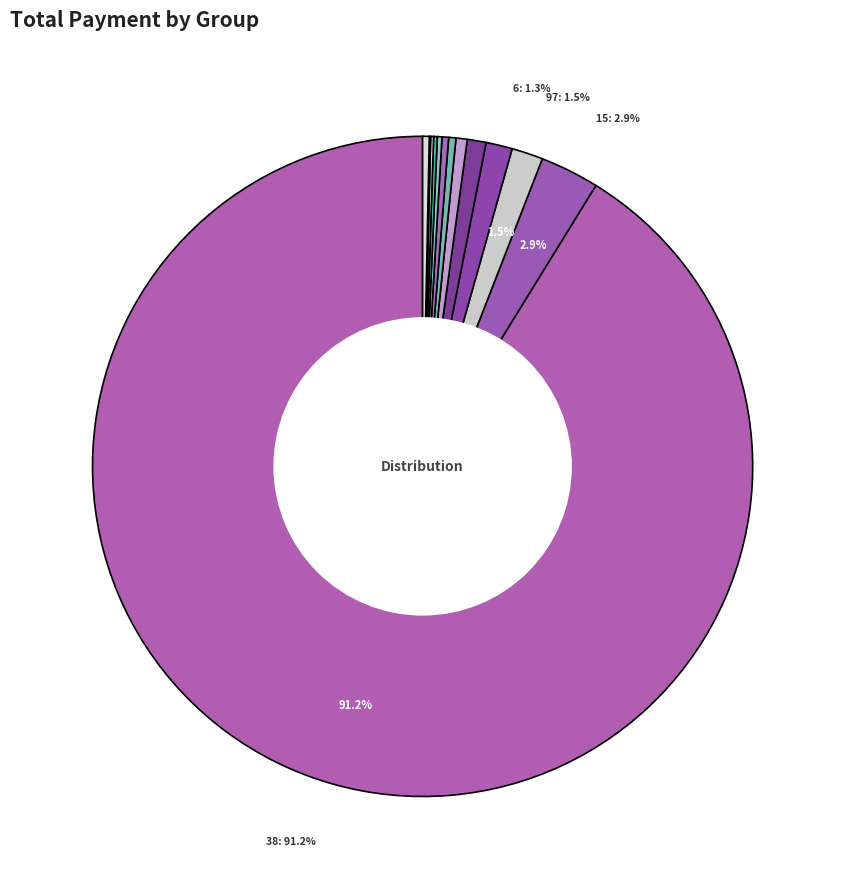

To the nearest percent, what is the difference between the largest and smallest slice percentages?

91%